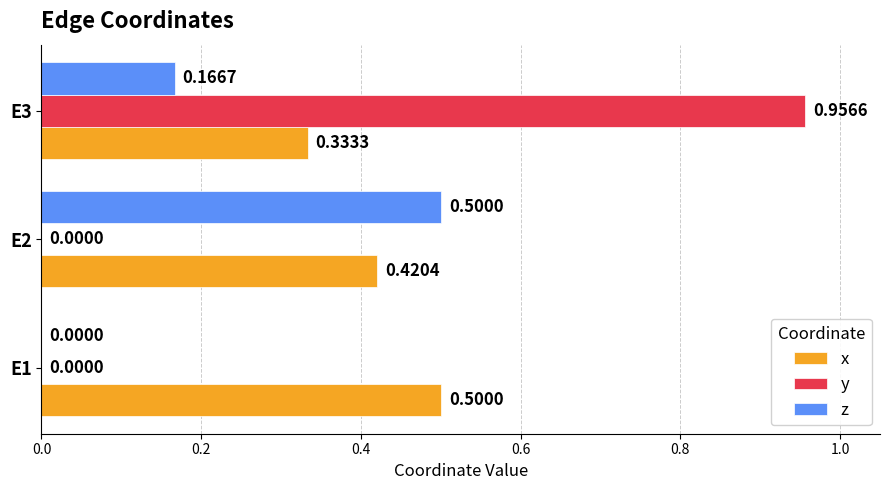

At which category is the sum across all series the highest?

E3